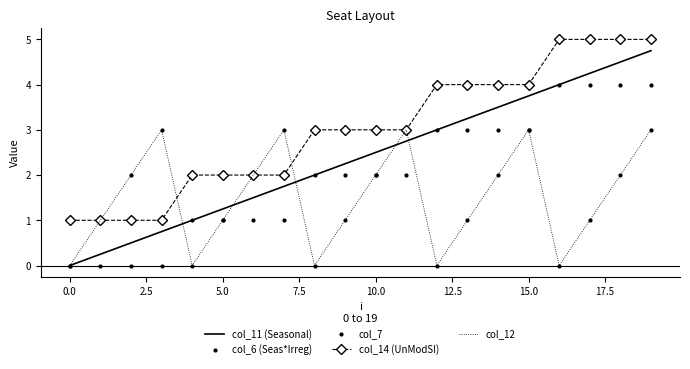

How many lines are shown in the chart?

5